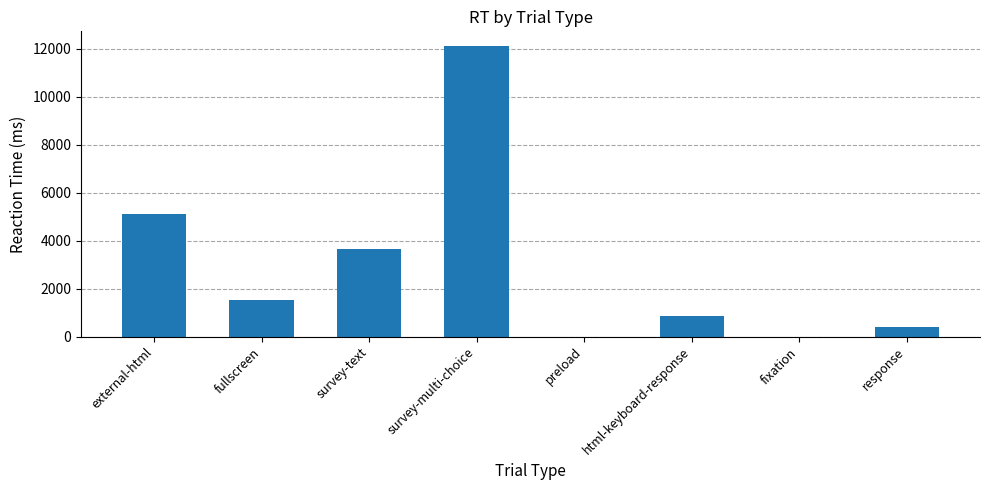

What is the approximate value at survey-multi-choice?

12127